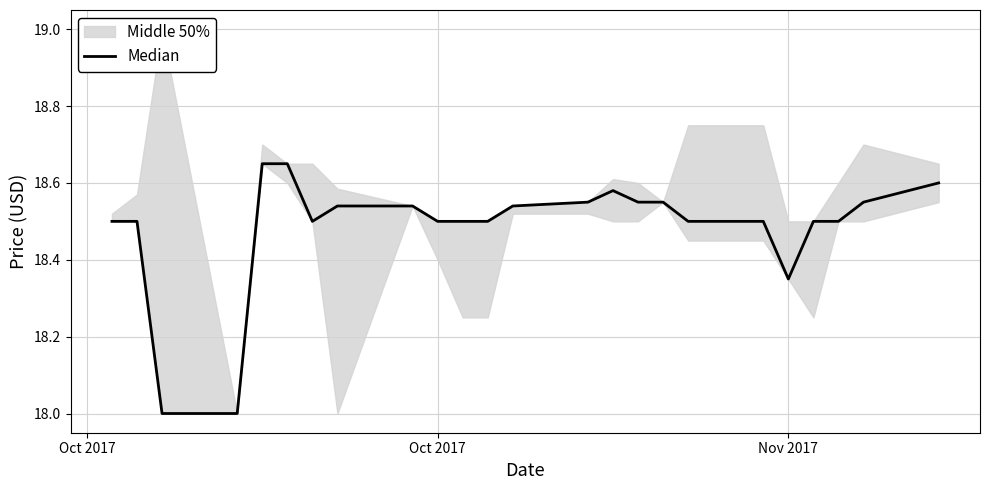

What is the difference between the second highest and minimum values?

0.6